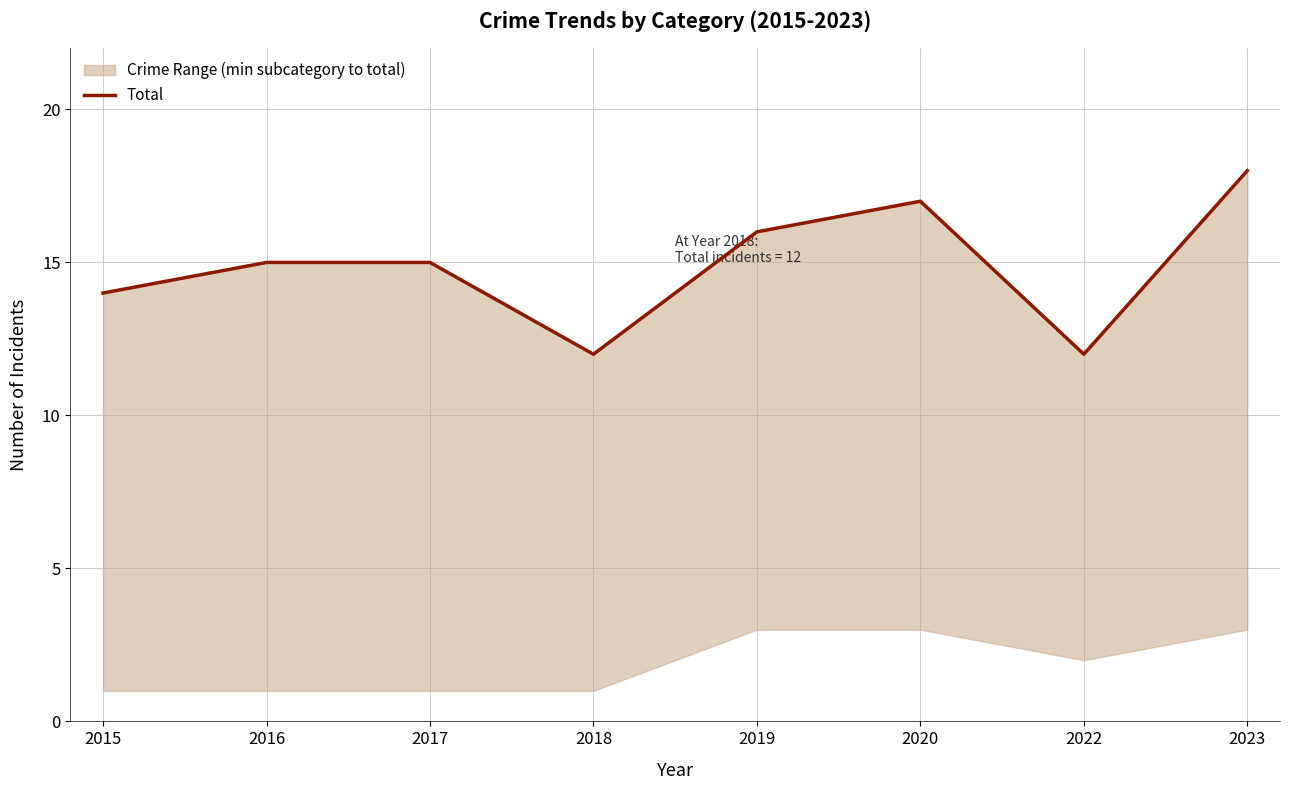

Between 2020 and 2017, which is larger?

2020